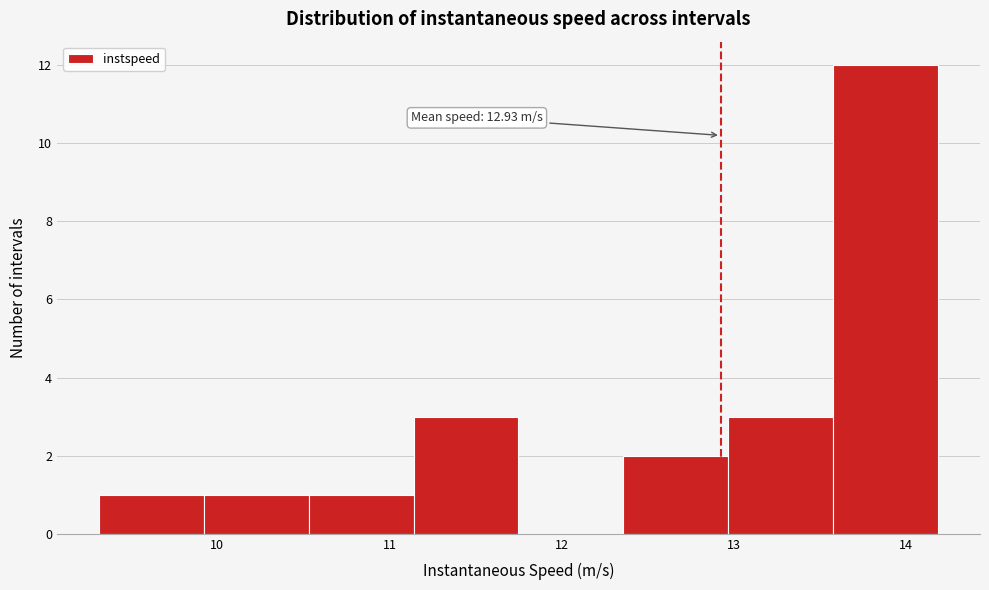

Over which range of the x-axis is the bar tallest?

13.6 to 14.2